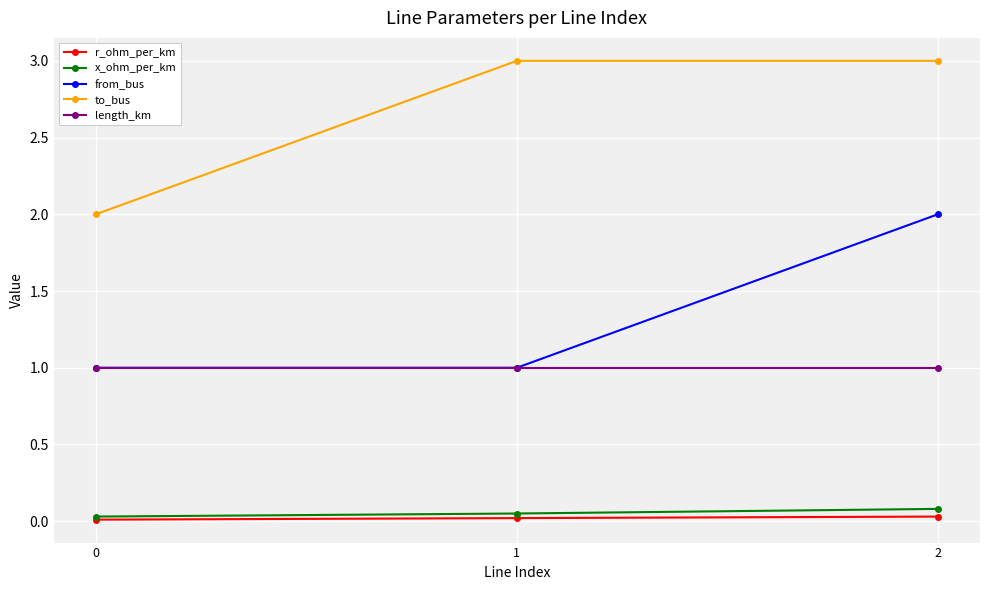

What is the value of the to_bus point at the 1st from the left?

2.0